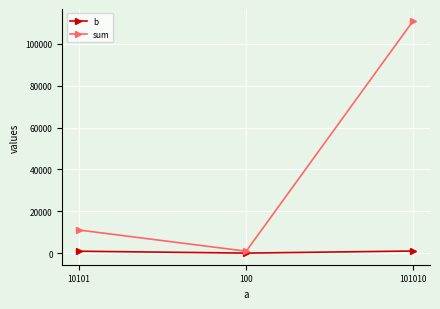

What position from the left is 100?

2